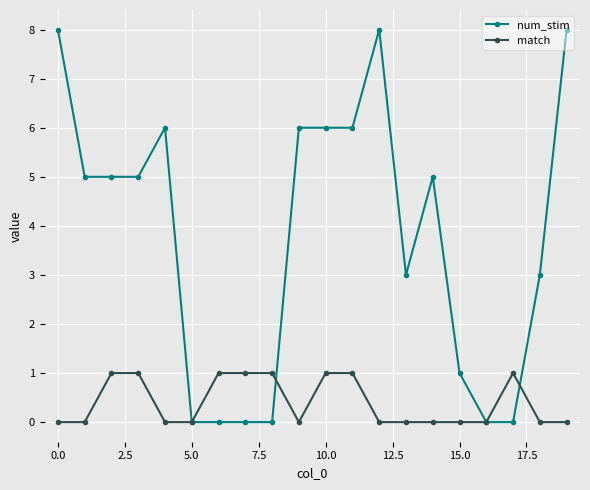

What is the value of the num_stim point at the 20th from the left?

8